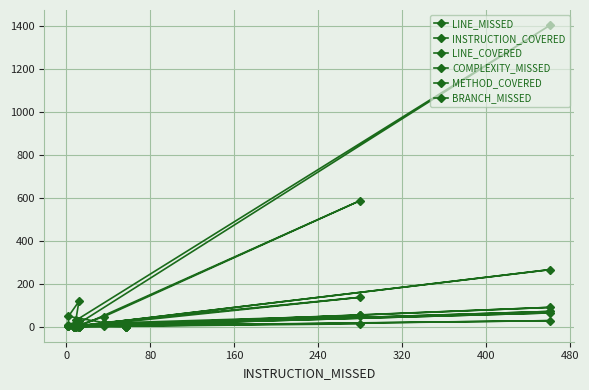

What is the maximum value for COMPLEXITY_MISSED?

64